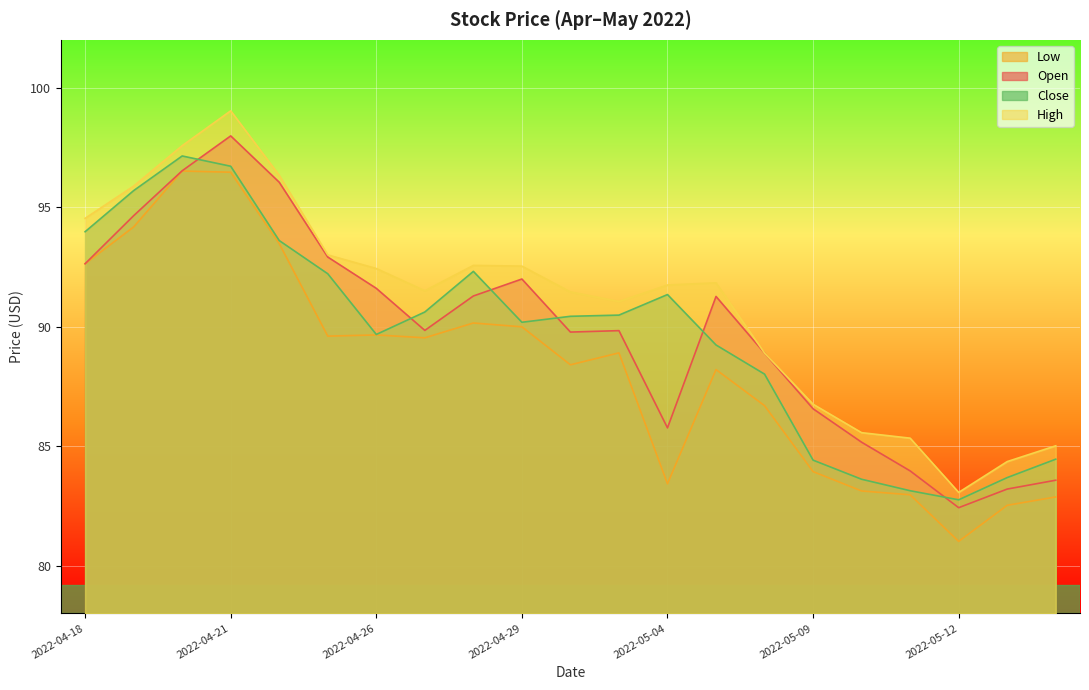

What is the maximum value shown in the chart?

99.0